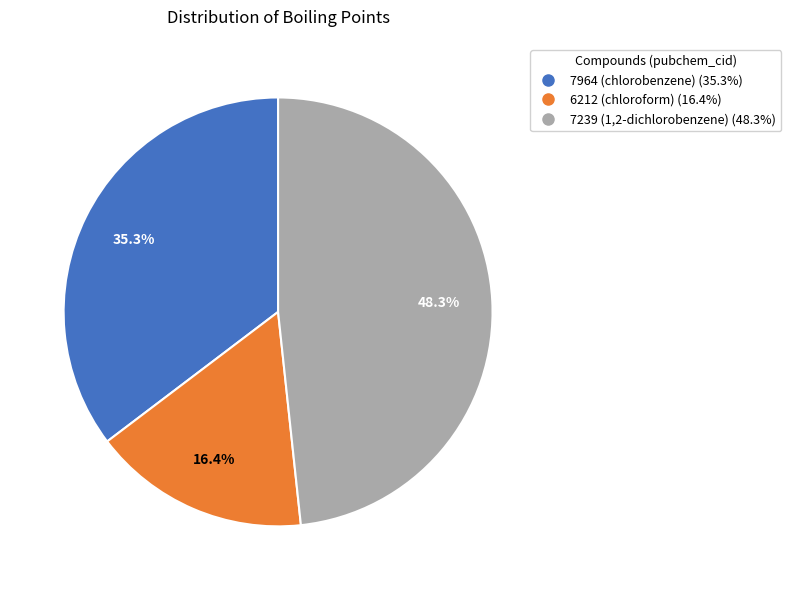

Which slice is the smallest?

6212 (chloroform)